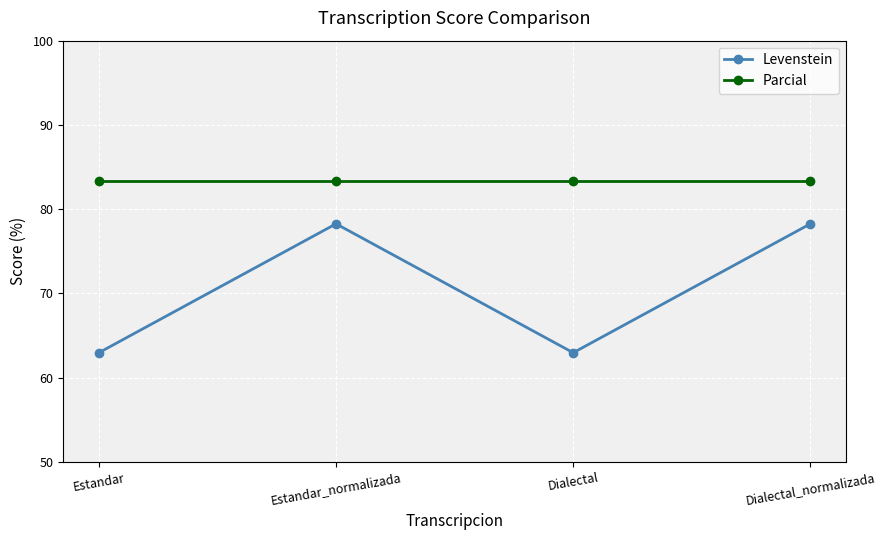

Which series has the widest spread of values?

Levenstein